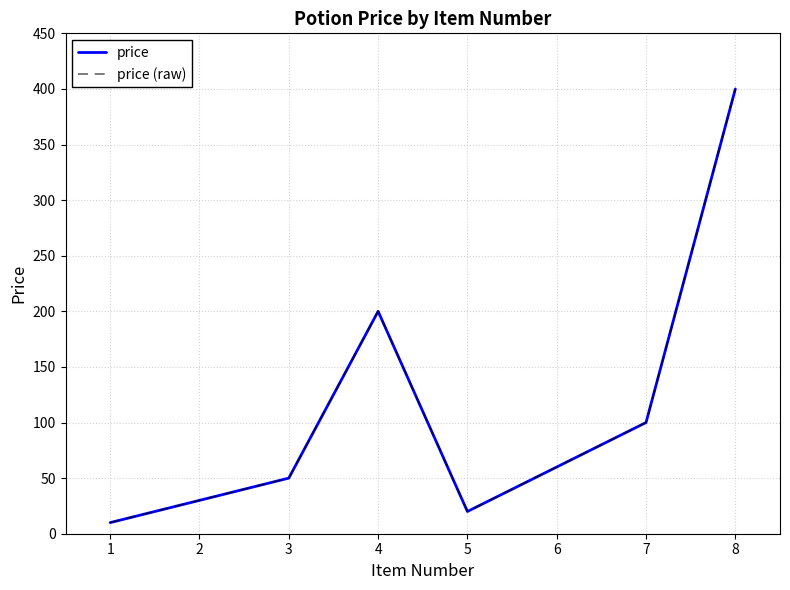

Between 3 and 5, which is larger?

3